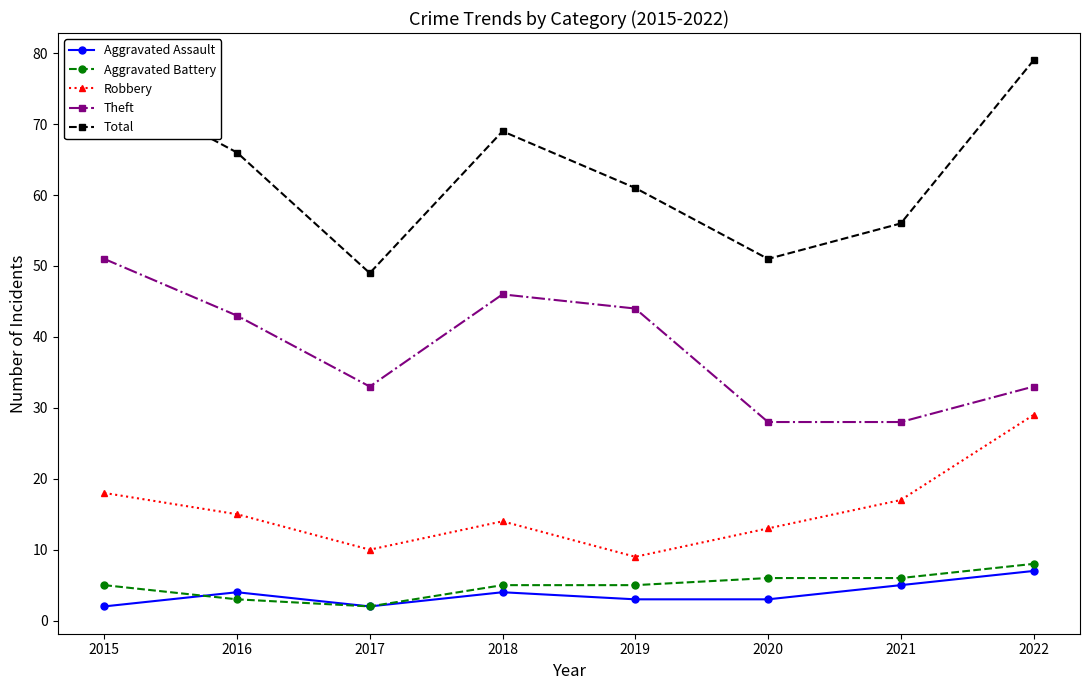

Where is Robbery nearest to the value 19?

2015